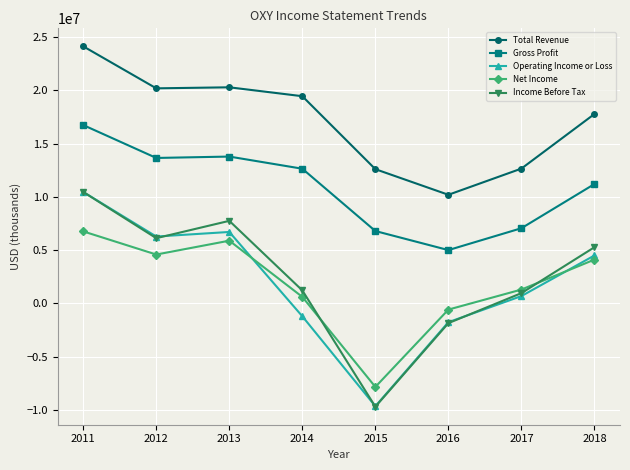

Count the number of data series in this chart.

5